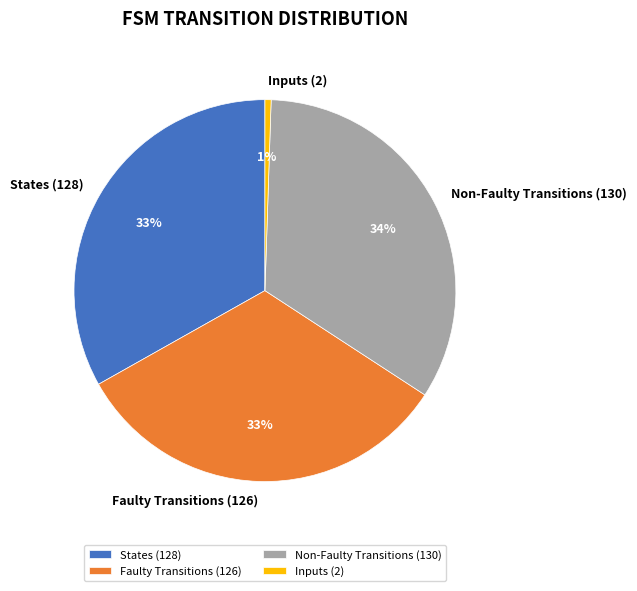

Is it true that Non-Faulty Transitions (130) is 34% of the pie?

True